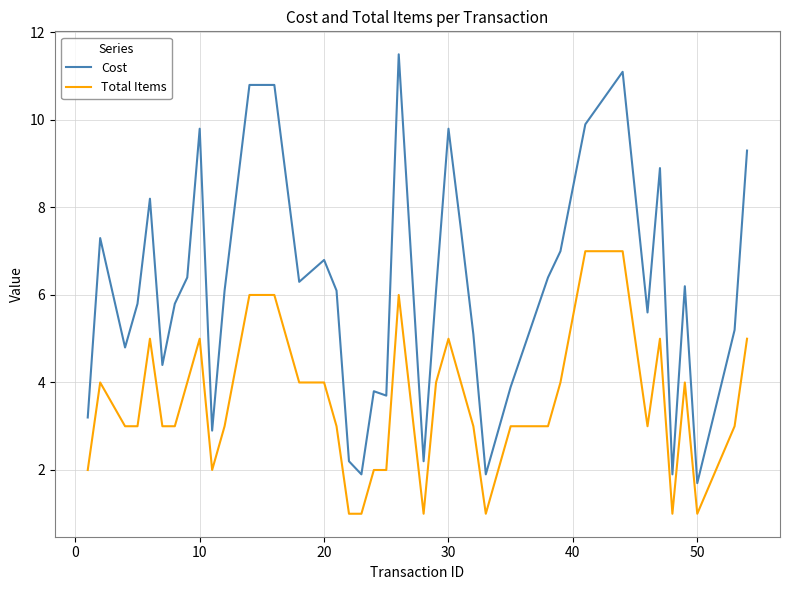

Which series has the largest range (max minus min)?

Cost